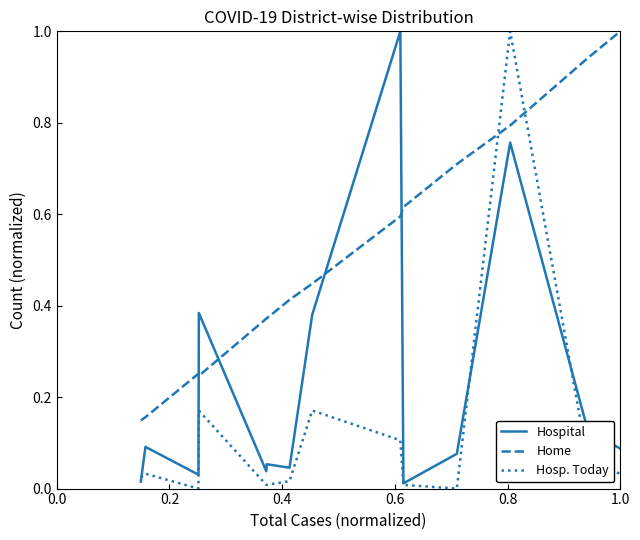

List the series in order of their overall mean, lowest first.

Hosp. Today, Hospital, Home